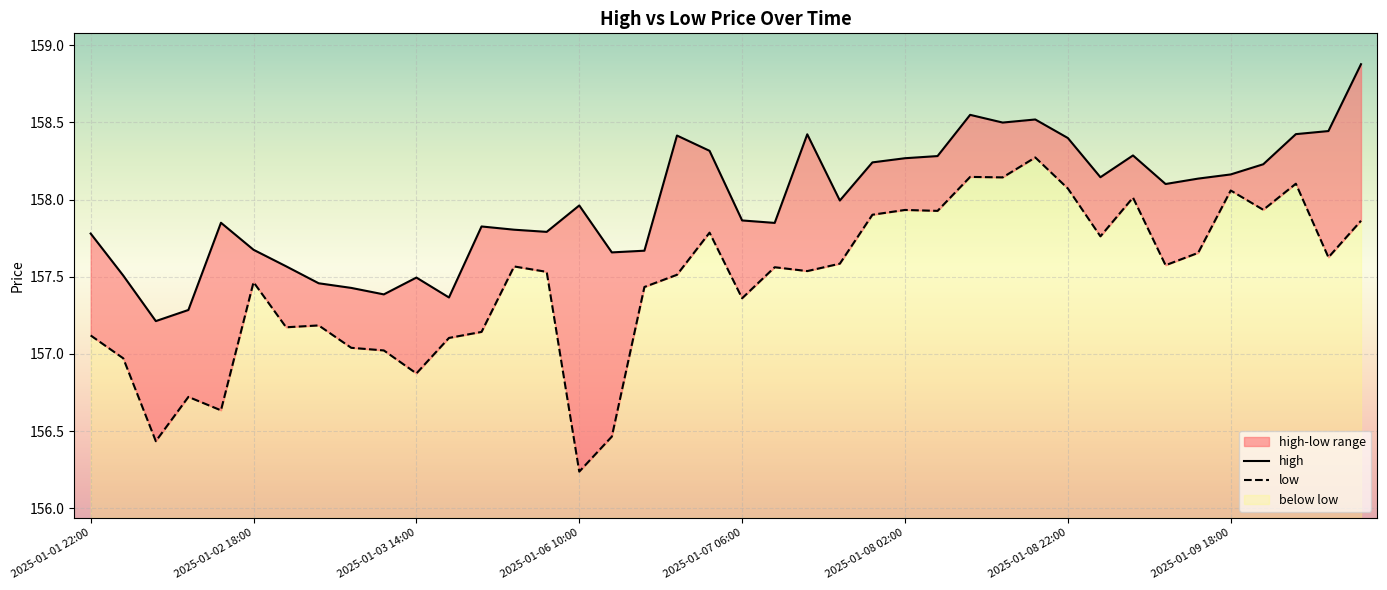

In low, how many points are higher than both neighbors (excluding endpoints)?

12